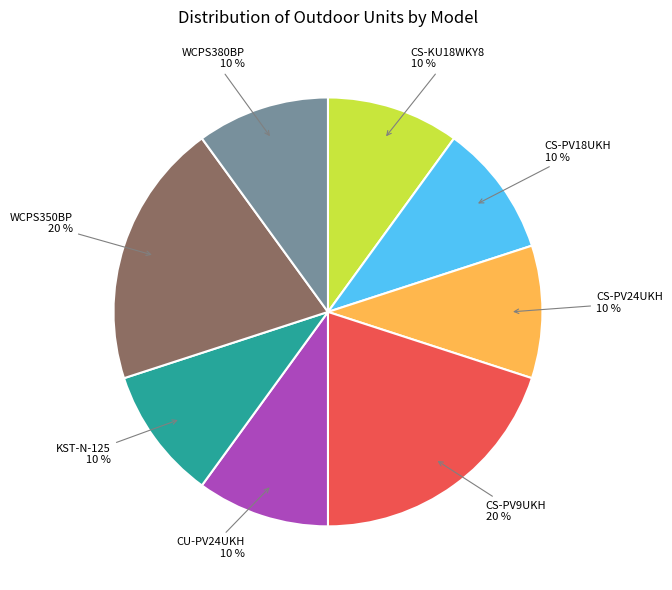

To the nearest percent, what is the difference between the largest and smallest slice percentages?

10%